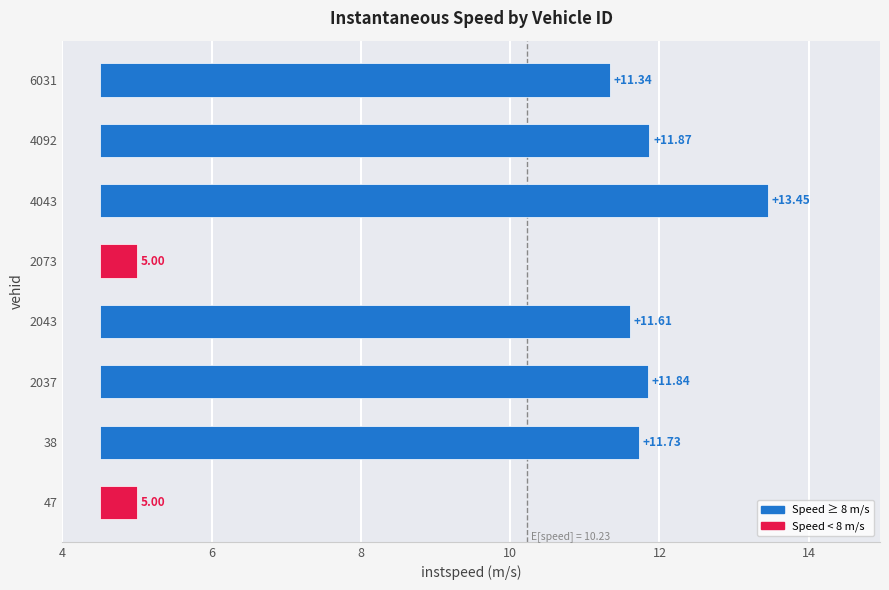

Which has a higher value, 2037 or 4092?

4092